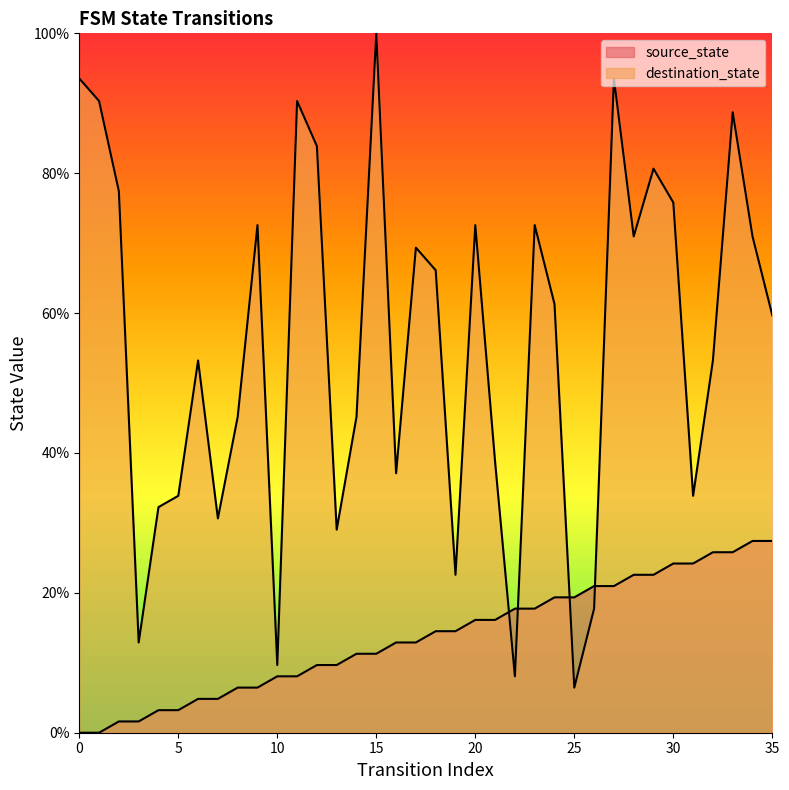

Does the chart display data point markers on the line(s)?

No